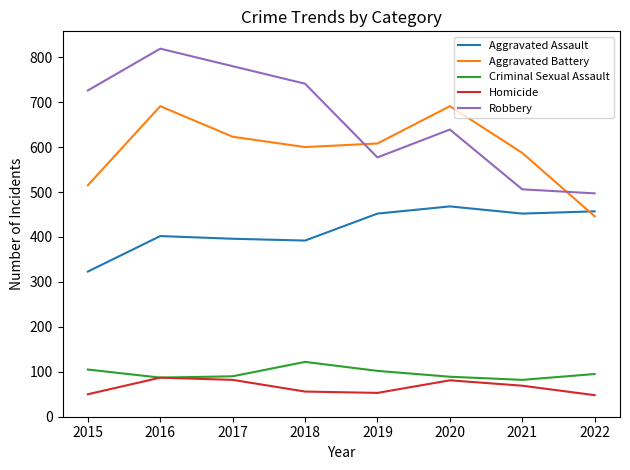

The value of Aggravated Assault at 2017 is 396. True or false?

True